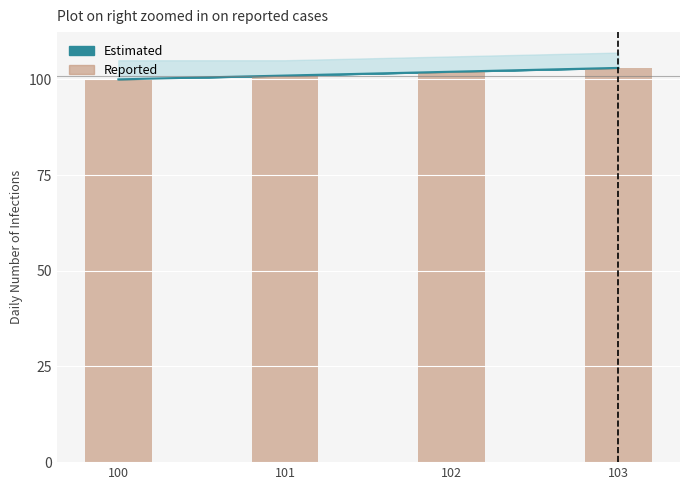

What is the difference between the maximum and minimum values?

3